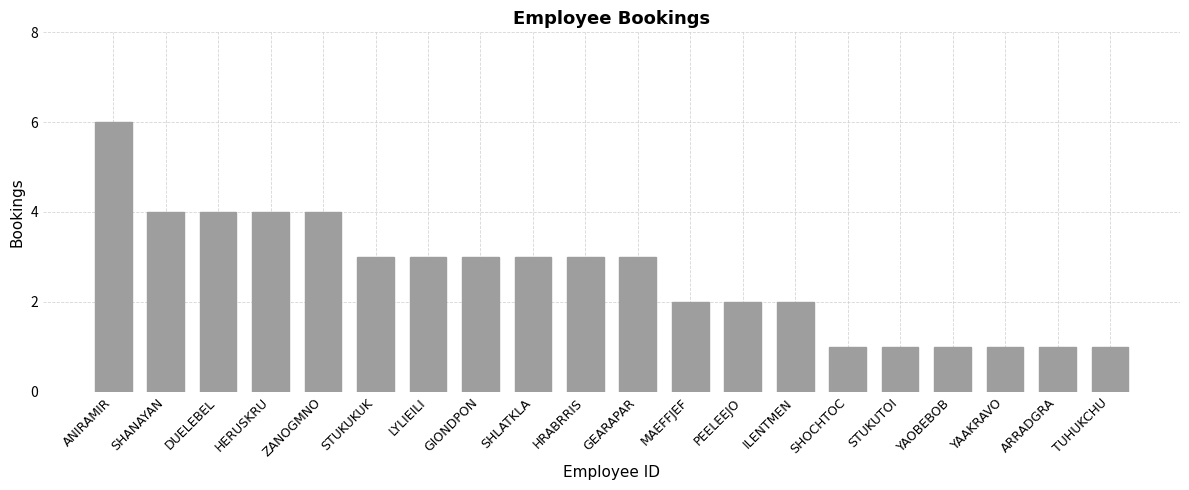

Which category has the highest value across all series?

ANIRAMIR